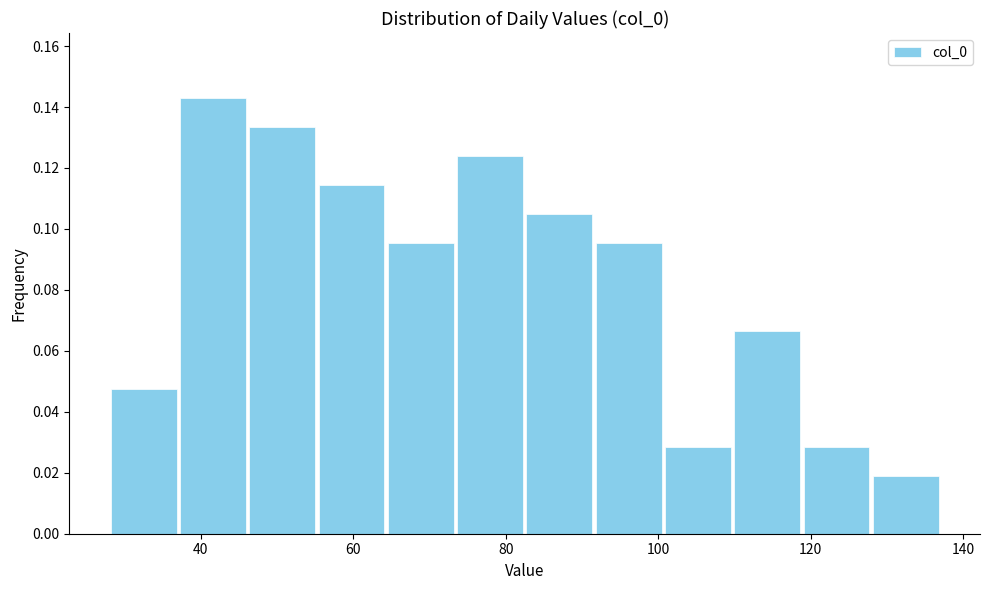

Reading left to right, transcribe this chart: for each bar, give the range it covers on the x-axis and its height. Neither the bar edges nor the heights are printed on the chart, so give them approximately, as read against the axes.

28 to 38: 0.048
38 to 46: 0.142
46 to 56: 0.134
56 to 64: 0.114
64 to 74: 0.096
74 to 82: 0.124
82 to 92: 0.104
92 to 100: 0.096
100 to 110: 0.028
110 to 118: 0.066
118 to 128: 0.028
128 to 138: 0.020